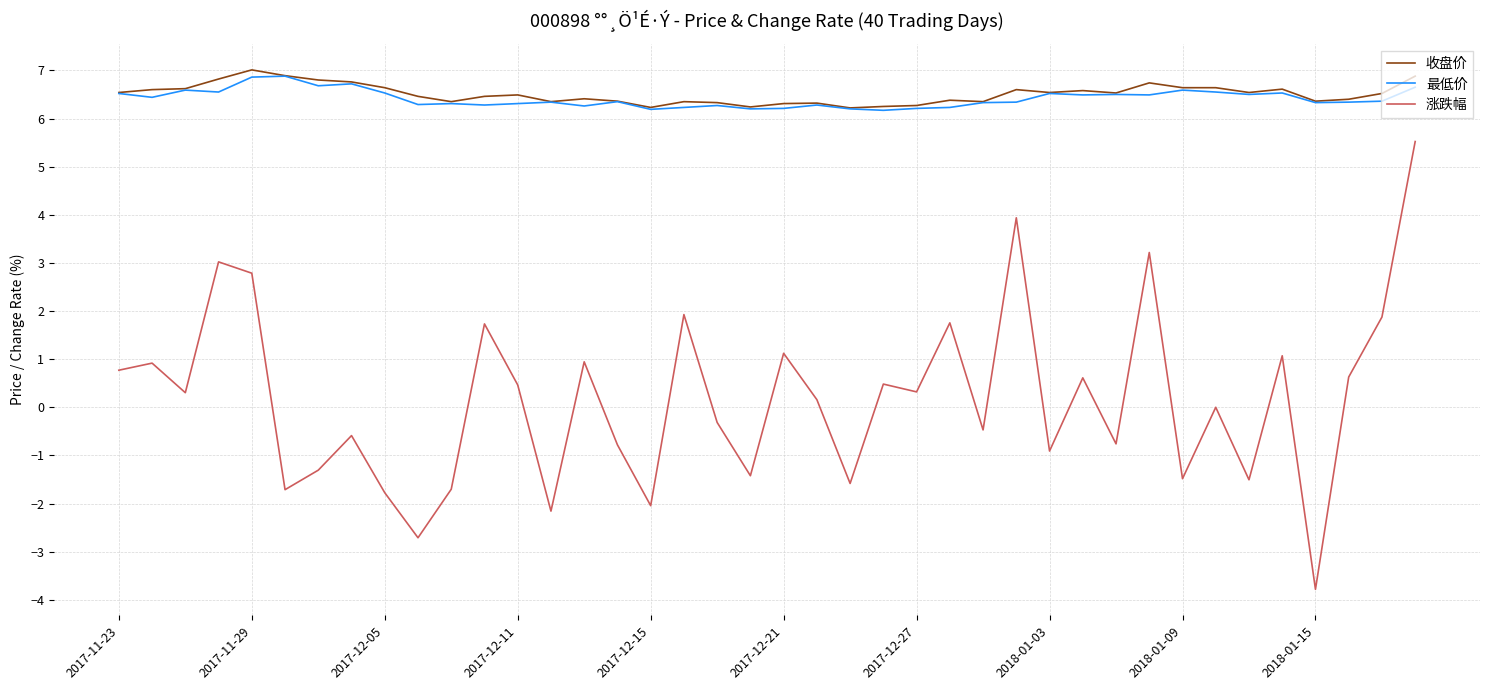

What is the sum of all 最低价 values?

256.6